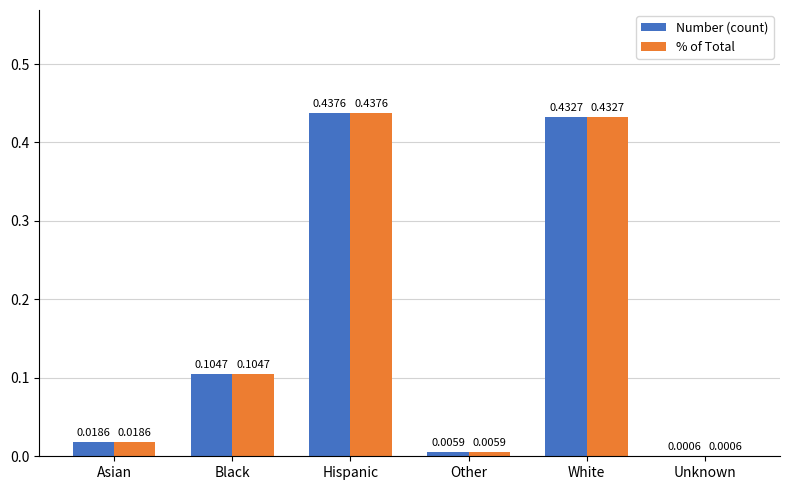

What is the total value across all series at Black?

0.2